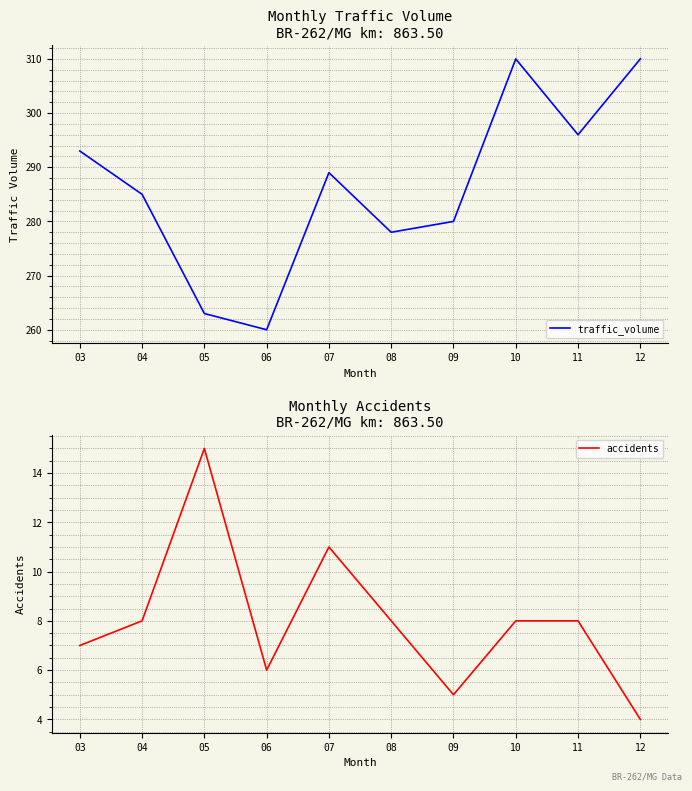

At 03, list the series in order from smallest to largest.

accidents, traffic_volume